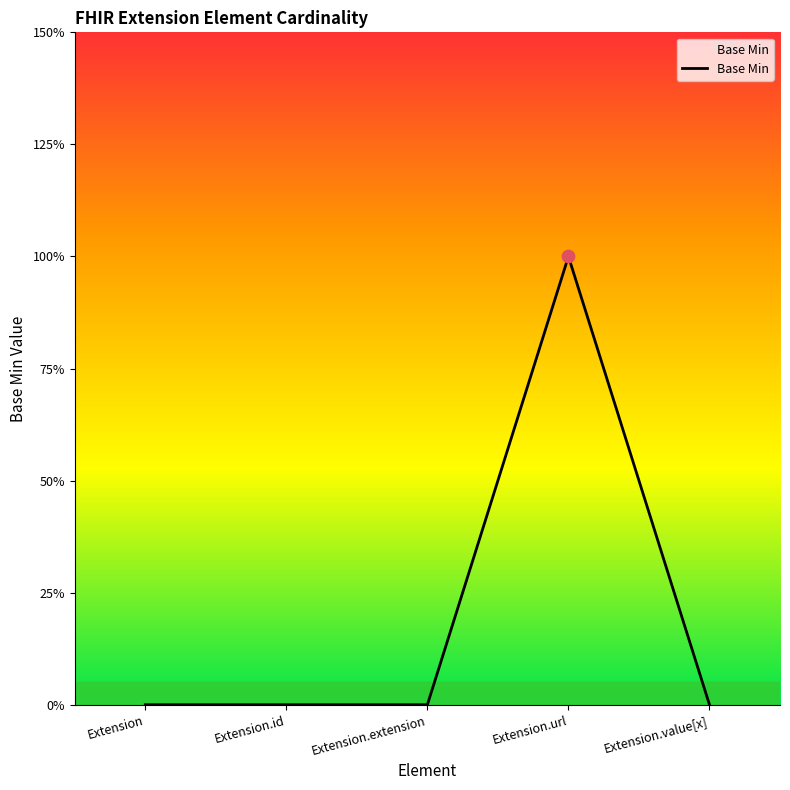

What is the change in value from Extension.id to Extension.url?

+1